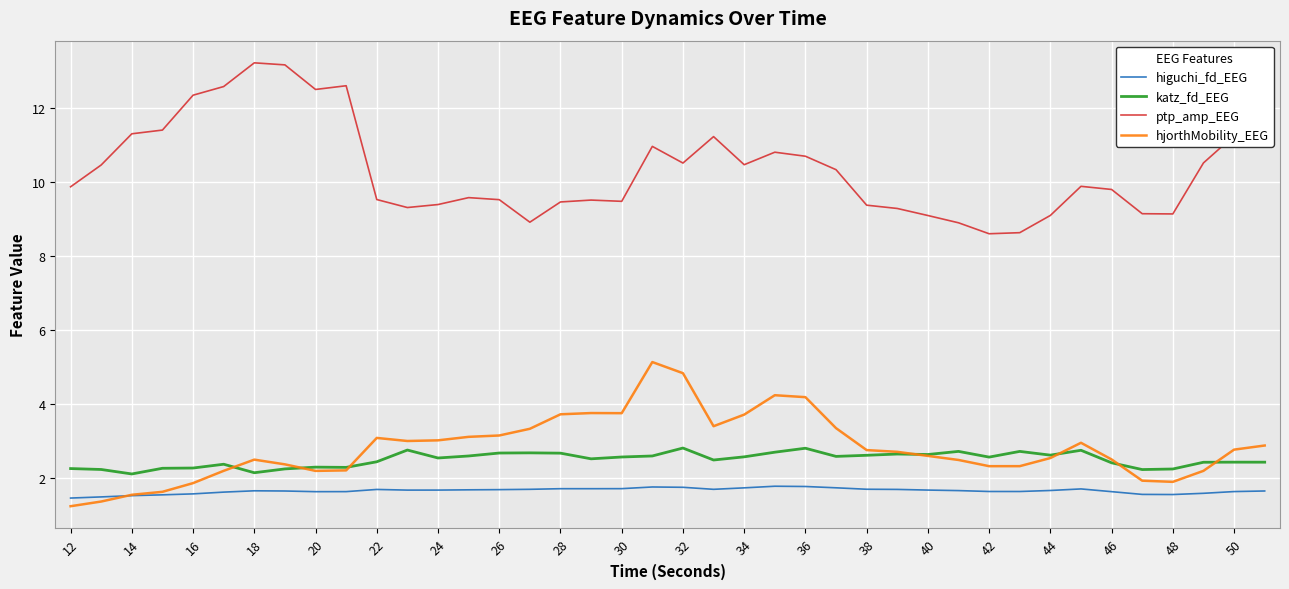

List the series in order of their peak value, lowest first.

higuchi_fd_EEG, katz_fd_EEG, hjorthMobility_EEG, ptp_amp_EEG